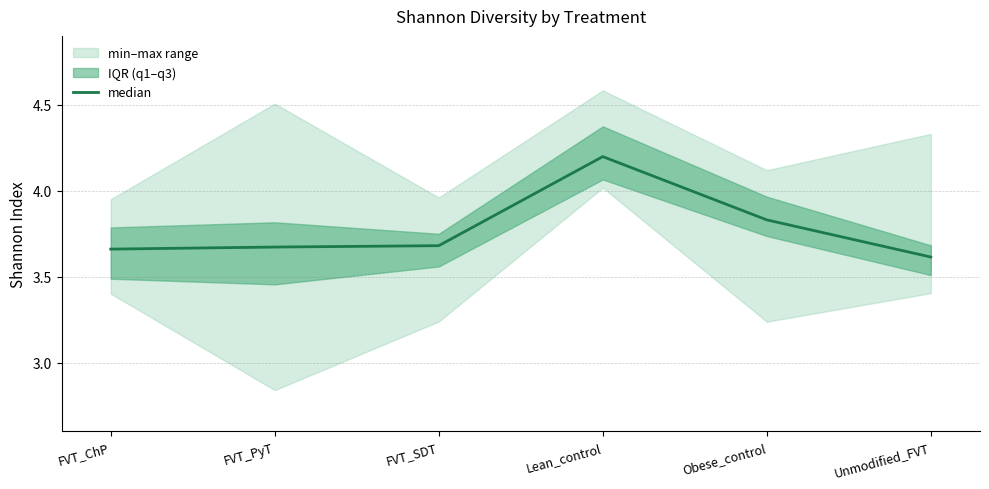

List the labels in order of value, smallest first.

Unmodified_FVT, FVT_ChP, FVT_PyT, FVT_SDT, Obese_control, Lean_control